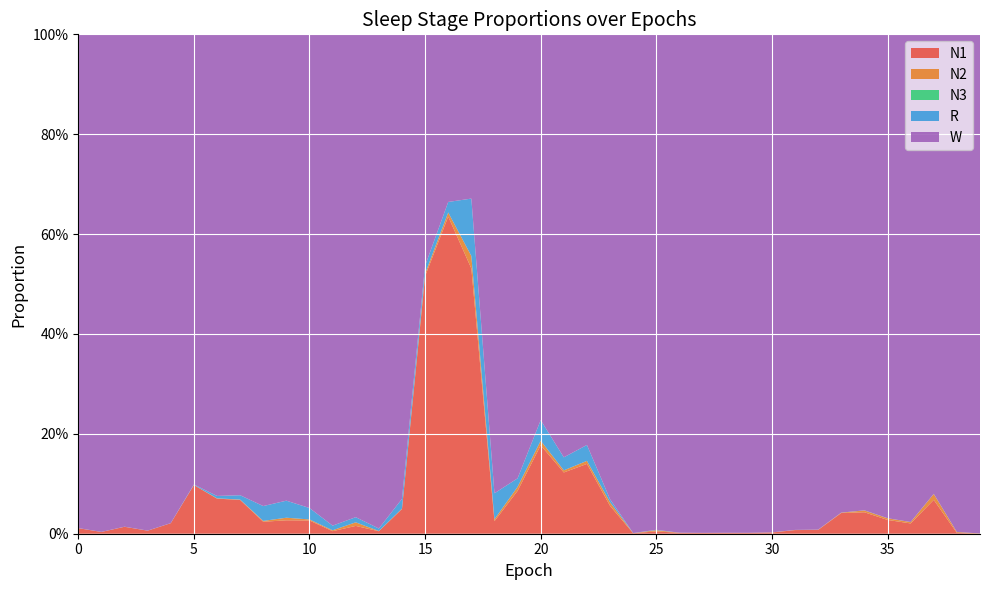

Reading right to left, extract all data points from this chart.

N1: 0.0	0.0	0.1	0.0	0.0	0.0	0.0	0.0	0.0	0.0	0.0	0.0	0.0	0.0	0.0	0.0	0.1	0.1	0.1	0.2	0.1	0.0	0.5	0.6	0.5	0.0	0.0	0.0	0.0	0.0	0.0	0.0	0.1	0.1	0.1	0.0	0.0	0.0	0.0	0.0
N2: 0.0	0.0	0.0	0.0	0.0	0.0	0.0	0.0	0.0	0.0	0.0	0.0	0.0	0.0	0.0	0.0	0.0	0.0	0.0	0.0	0.0	0.0	0.0	0.0	0.0	0.0	0.0	0.0	0.0	0.0	0.0	0.0	0.0	0.0	0.0	0.0	0.0	0.0	0.0	0.0
N3: 0.0	0.0	0.0	0.0	0.0	0.0	0.0	0.0	0.0	0.0	0.0	0.0	0.0	0.0	0.0	0.0	0.0	0.0	0.0	0.0	0.0	0.0	0.0	0.0	0.0	0.0	0.0	0.0	0.0	0.0	0.0	0.0	0.0	0.0	0.0	0.0	0.0	0.0	0.0	0.0
R: 0.0	0.0	0.0	0.0	0.0	0.0	0.0	0.0	0.0	0.0	0.0	0.0	0.0	0.0	0.0	0.0	0.0	0.0	0.0	0.0	0.0	0.1	0.1	0.0	0.0	0.0	0.0	0.0	0.0	0.0	0.0	0.0	0.0	0.0	0.0	0.0	0.0	0.0	0.0	0.0
W: 1.0	1.0	0.9	1.0	1.0	1.0	1.0	1.0	1.0	1.0	1.0	1.0	1.0	1.0	1.0	1.0	0.9	0.8	0.8	0.8	0.9	0.9	0.3	0.3	0.5	0.9	1.0	1.0	1.0	0.9	0.9	0.9	0.9	0.9	0.9	1.0	1.0	1.0	1.0	1.0